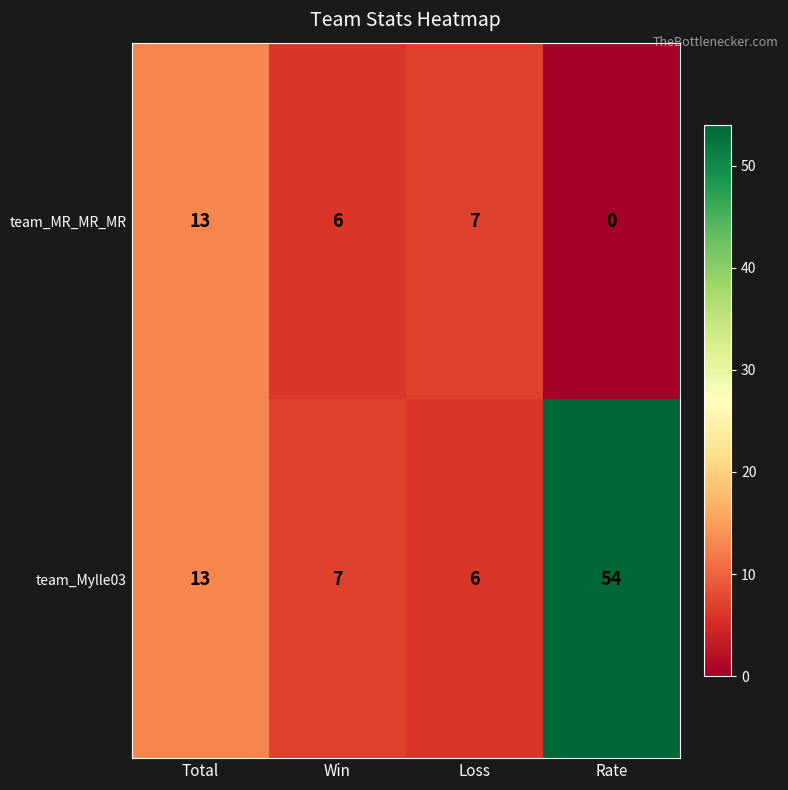

Which series has the widest spread of values?

team_Mylle03